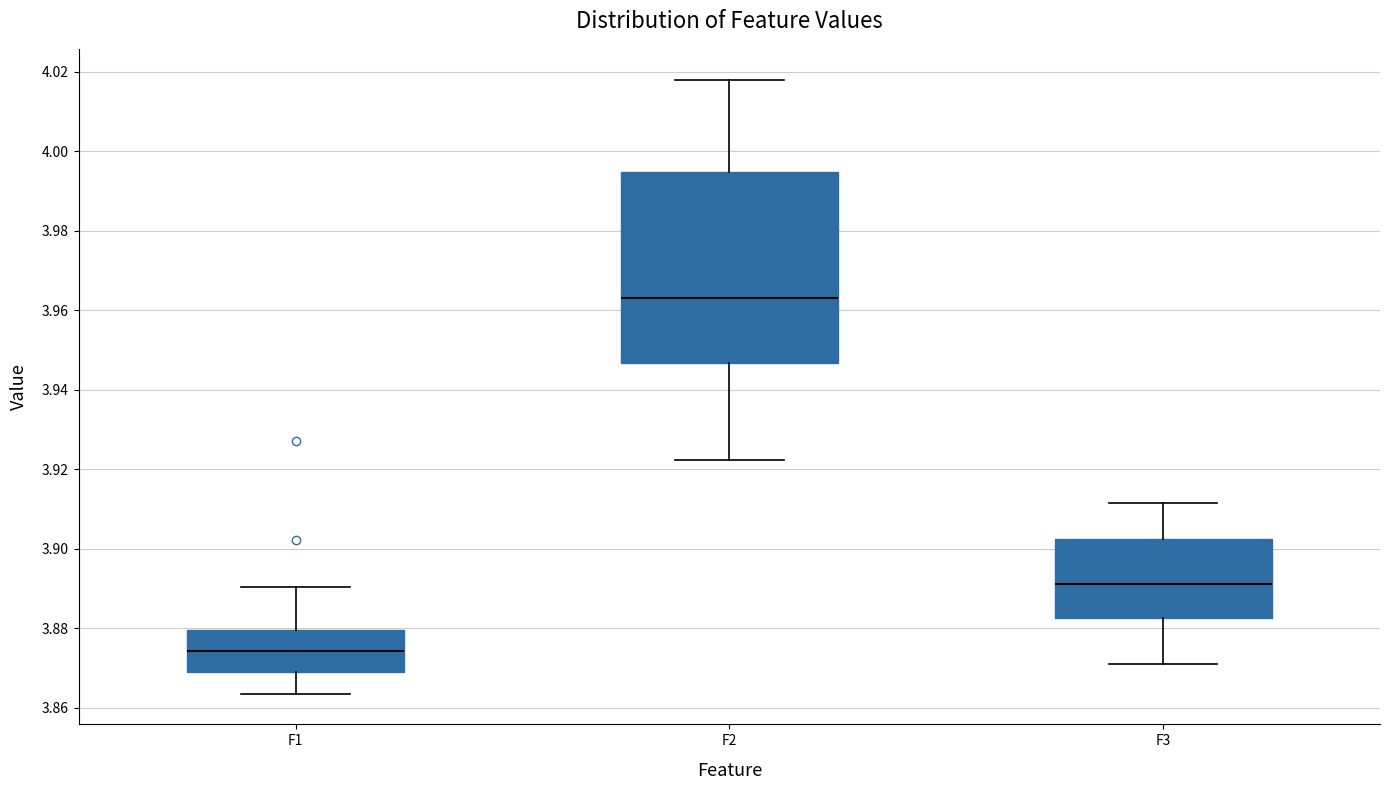

Where does the upper whisker of the box for F3 end on the y-axis? The values are not printed on the chart, so give them approximately, as read against the axis.

3.912